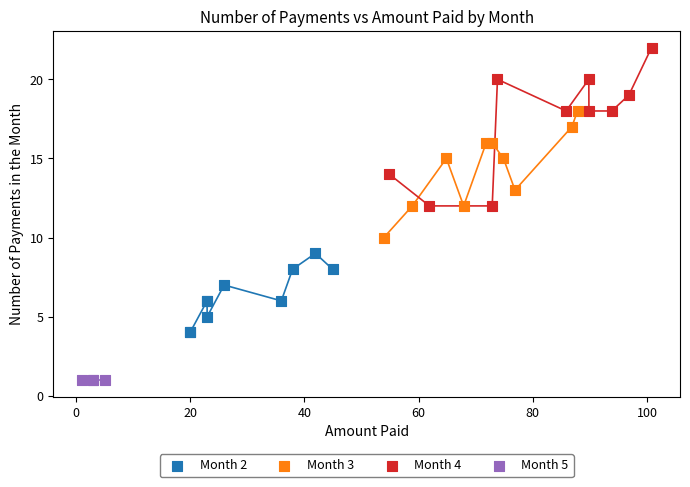

What are all the series names shown in the legend?

Month 2, Month 3, Month 4, Month 5